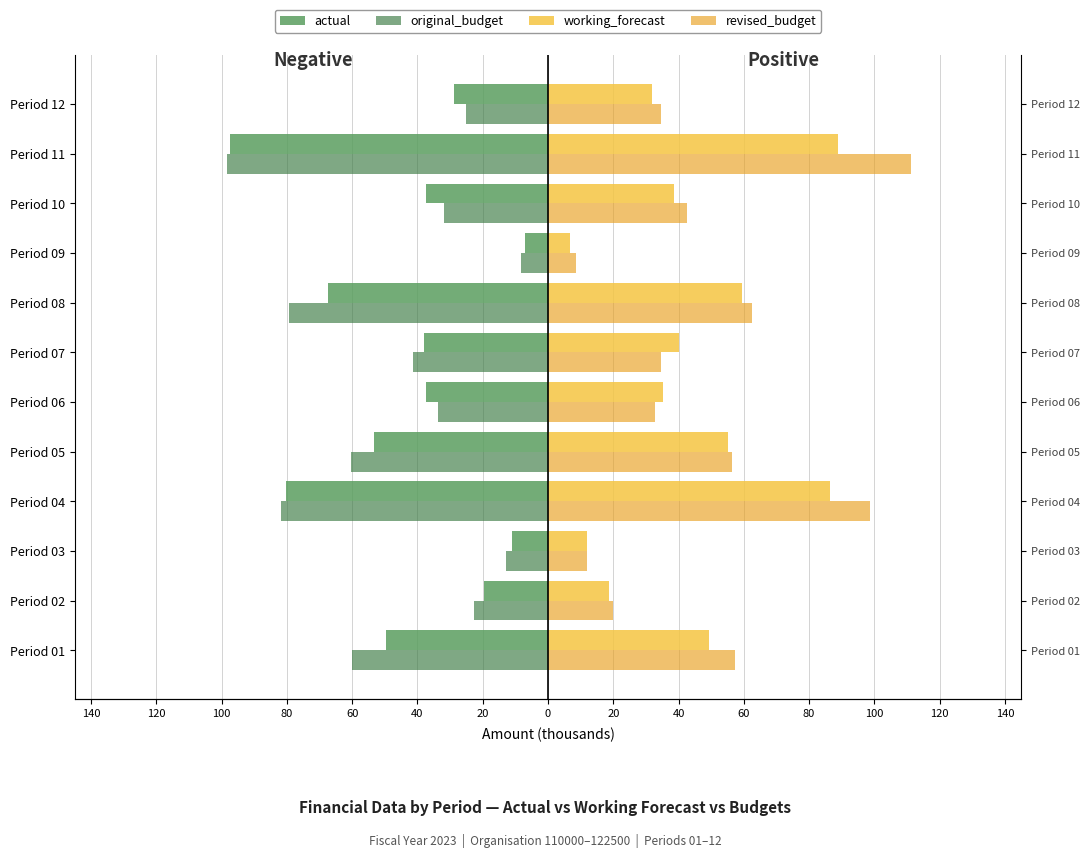

Is it true that working_forecast equals 40.1 at Period 07?

True